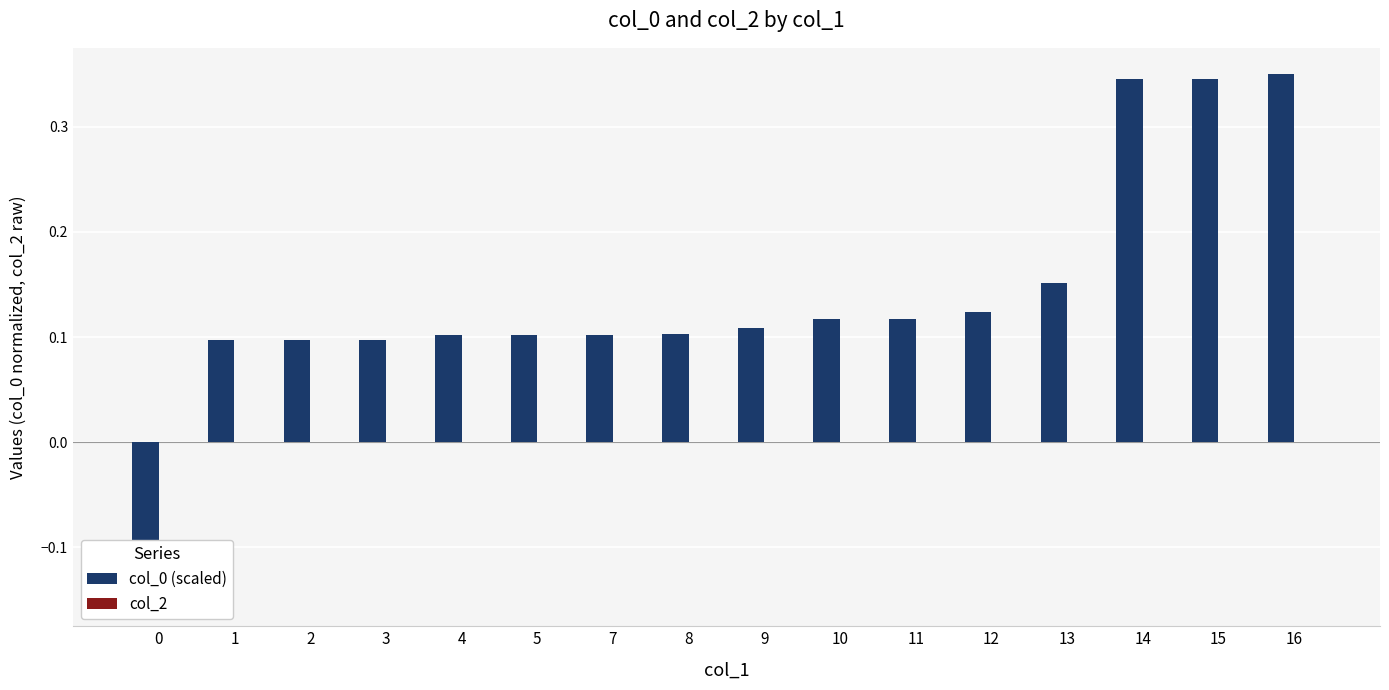

Does the chart contain any negative values?

Yes